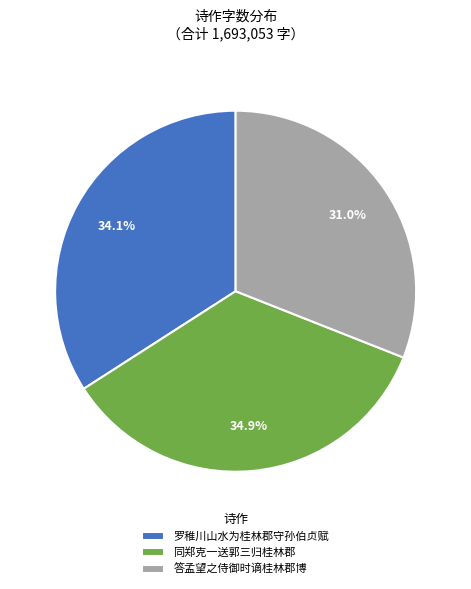

Which has a higher value, 答孟望之侍御时谪桂林郡博 or 同郑克一送郭三归桂林郡?

同郑克一送郭三归桂林郡